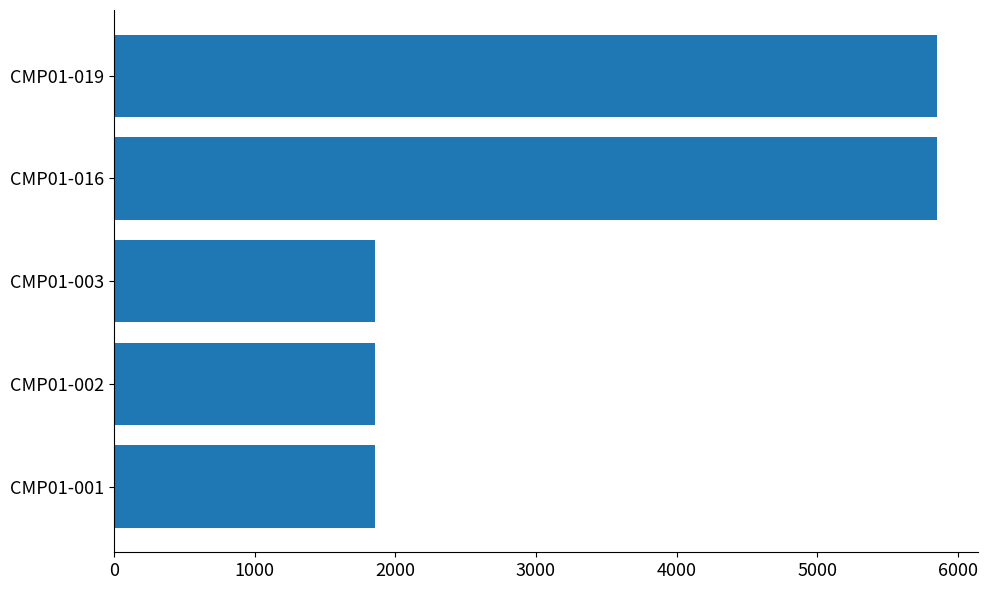

What is the change in value from CMP01-003 to CMP01-019?

+3995